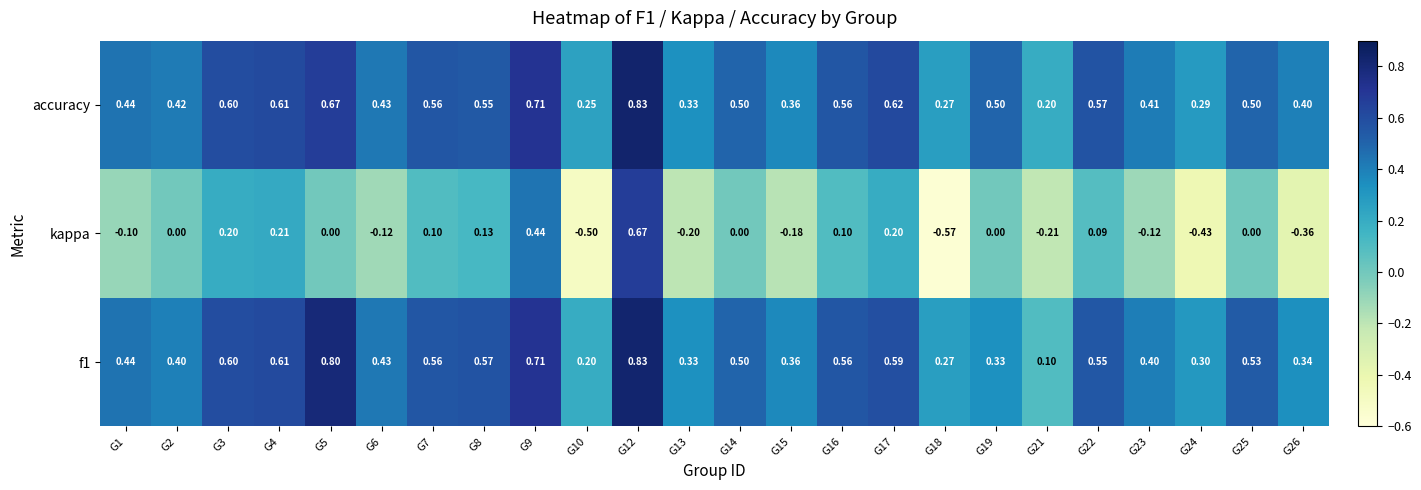

What is the total value across all series at G12?

2.3